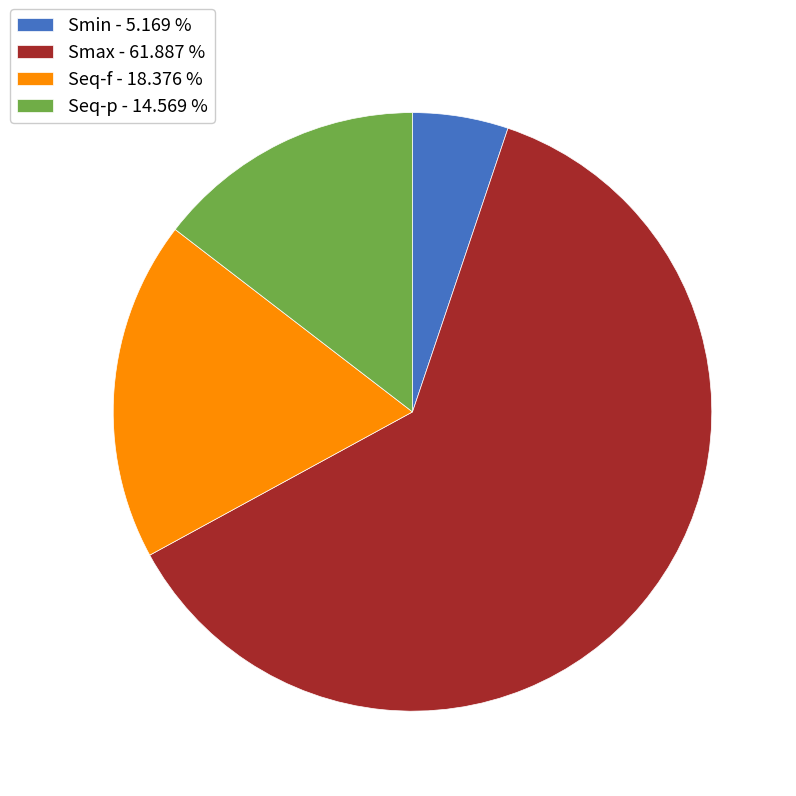

Which slice represents more than half of the pie?

Smax